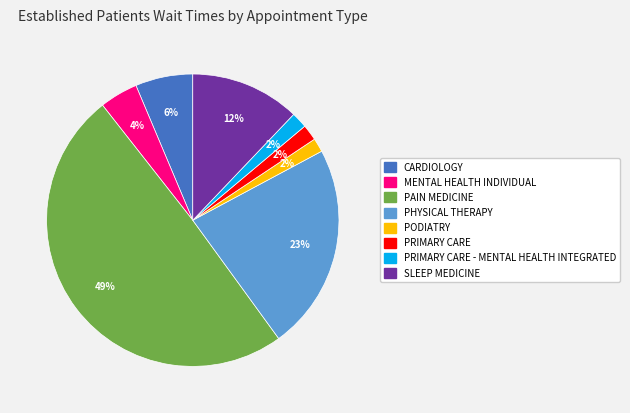

Count the number of slices in the pie.

8